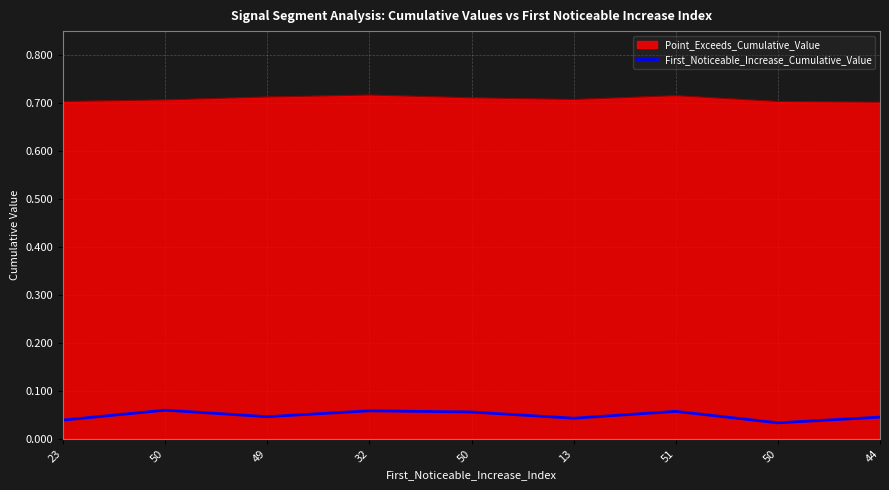

Does the chart display data point markers on the line(s)?

No